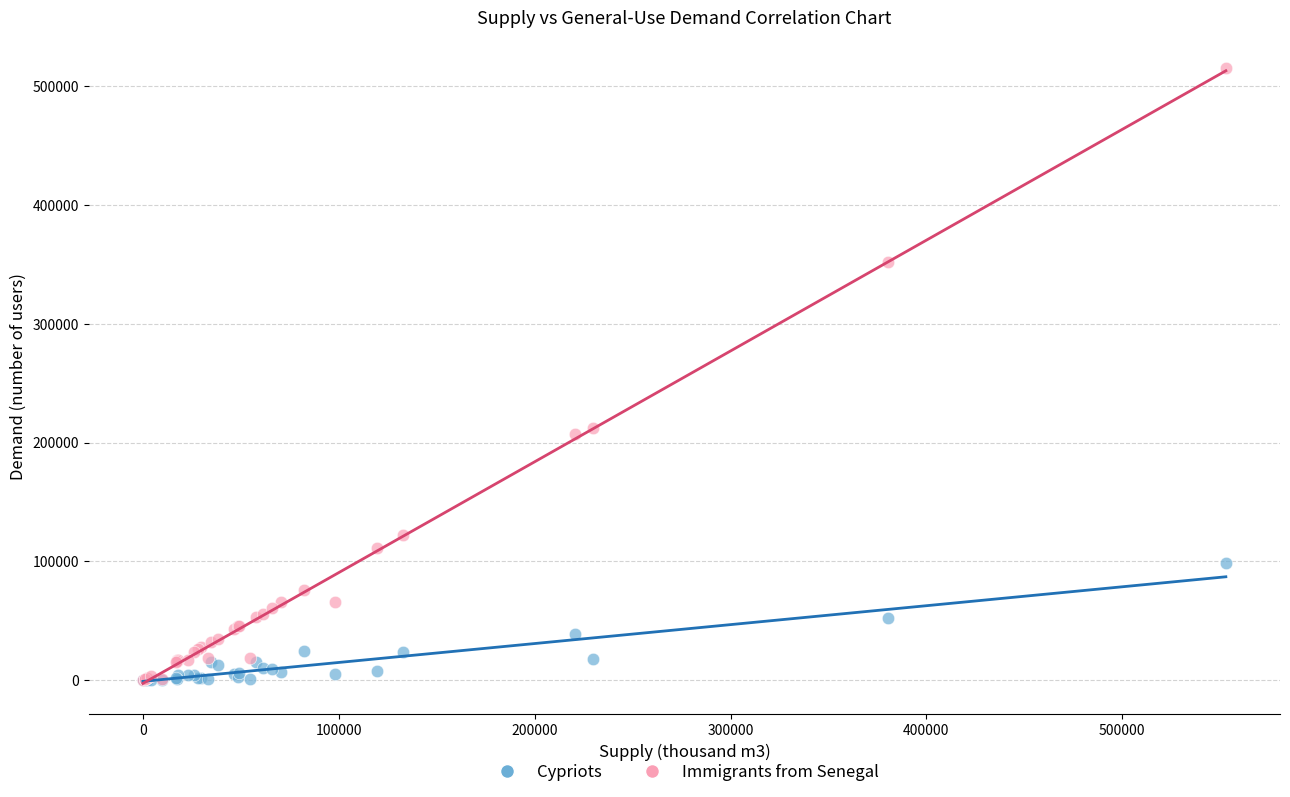

Which series contains the highest Y value?

Immigrants from Senegal